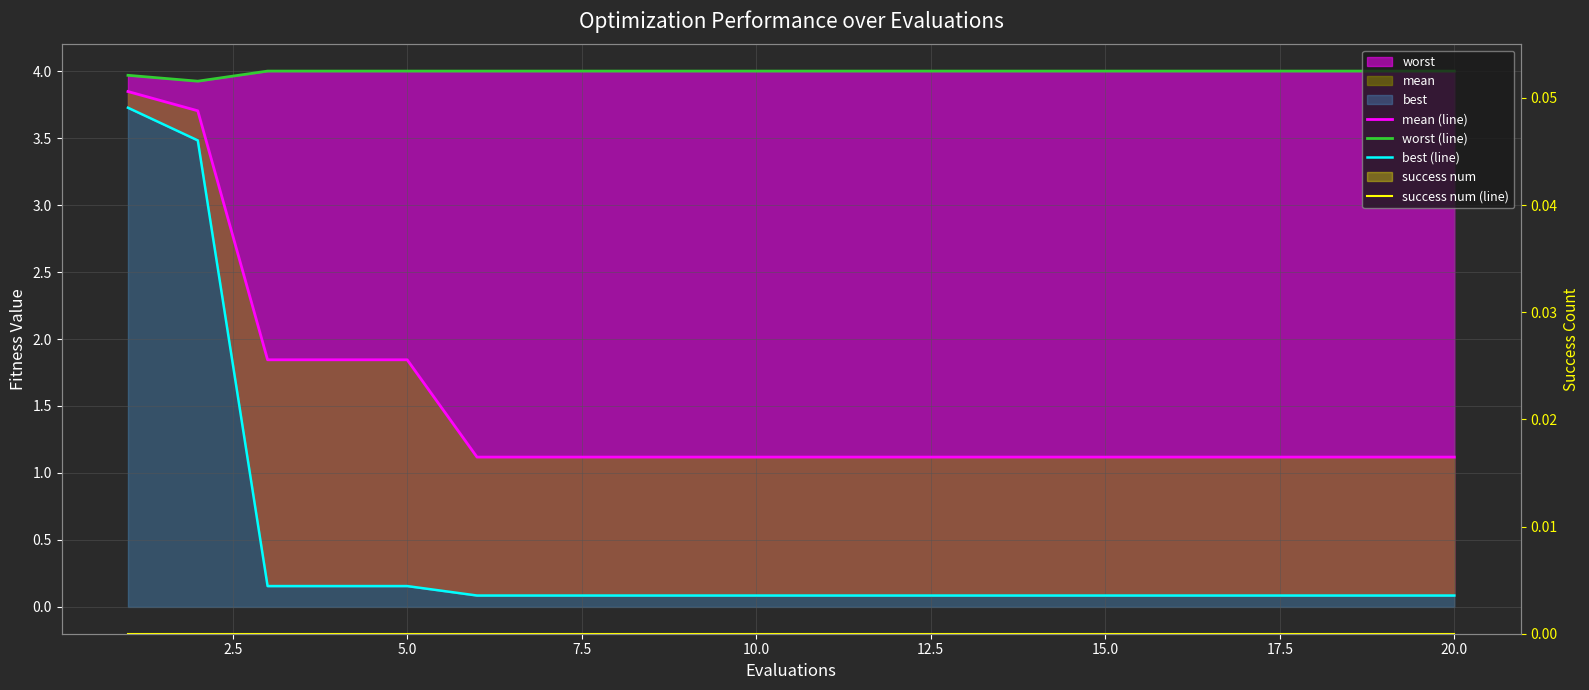

List the series in order of their peak value, lowest first.

success num (line), best (line), mean (line), worst (line)